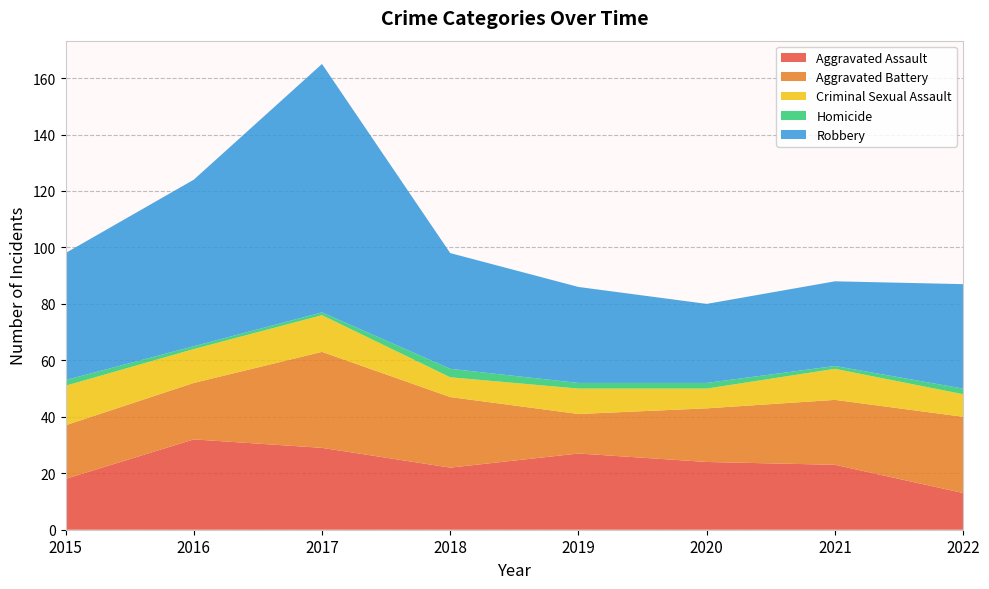

Reading left to right, extract all data points from this chart.

Aggravated Assault: 18	32	29	22	27	24	23	13
Aggravated Battery: 19	20	34	25	14	19	23	27
Criminal Sexual Assault: 14	12	13	7	9	7	11	8
Homicide: 2	1	1	3	2	2	1	2
Robbery: 45	59	88	41	34	28	30	37